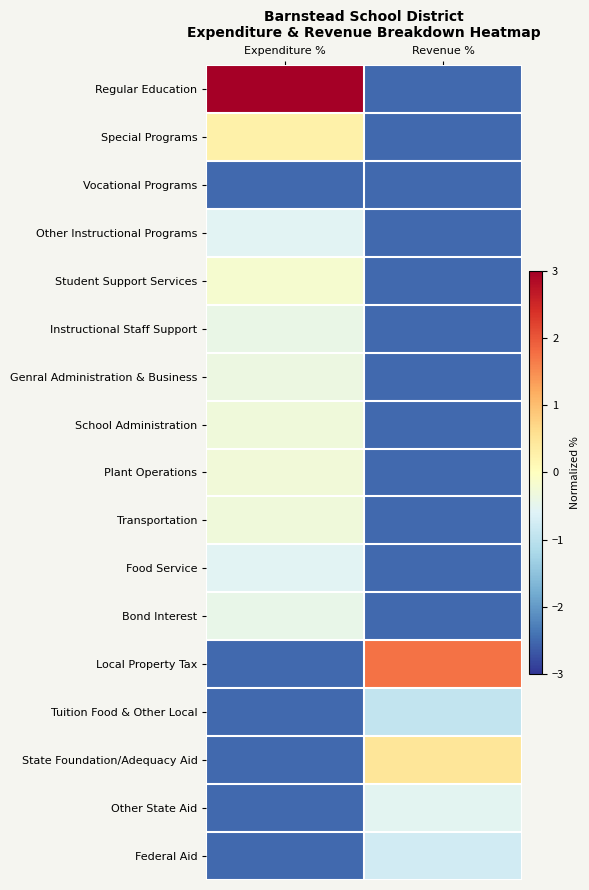

At which category is the sum across all series the highest?

Expenditure %